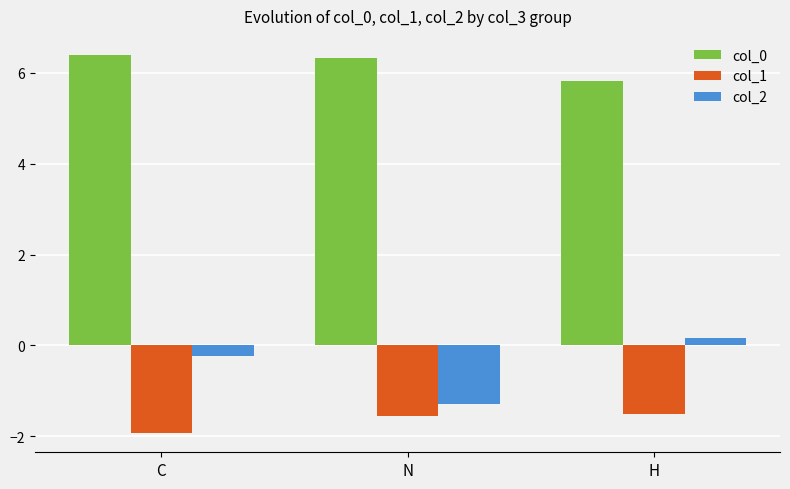

How many distinct data groups are displayed?

3